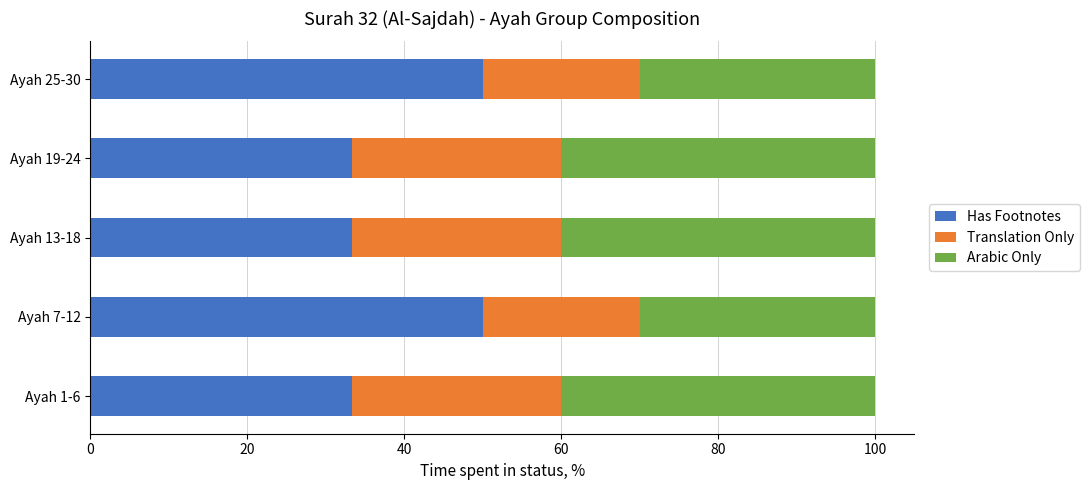

What are all the series names shown in the legend?

Has Footnotes, Translation Only, Arabic Only